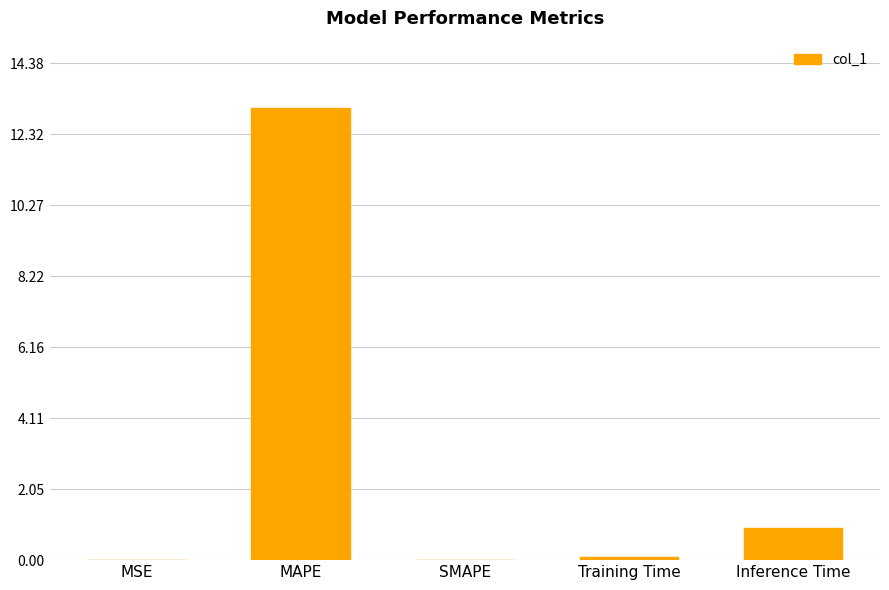

Are the bars horizontal?

No